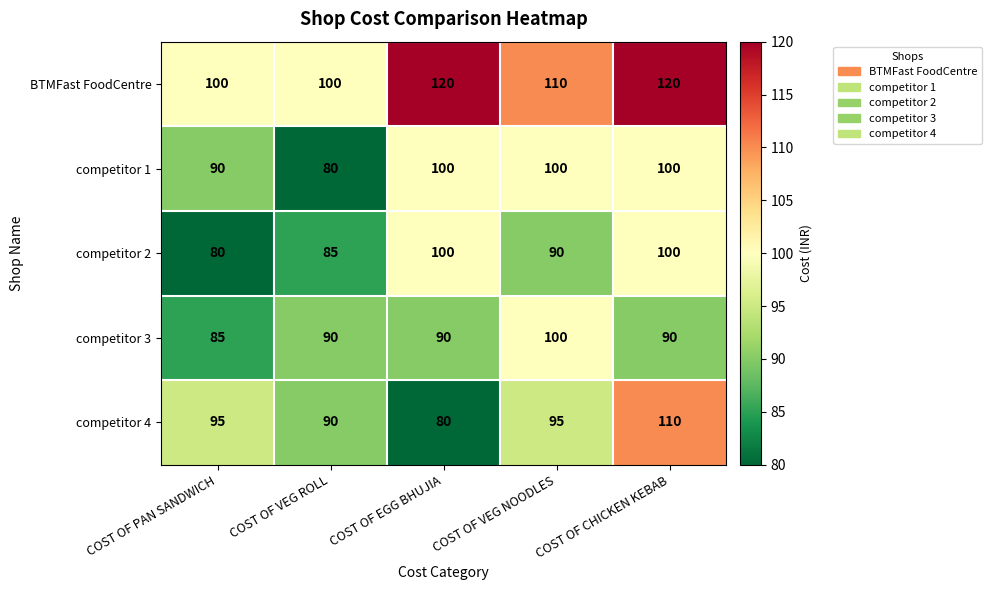

What is the average value of the competitor 3 series?

91